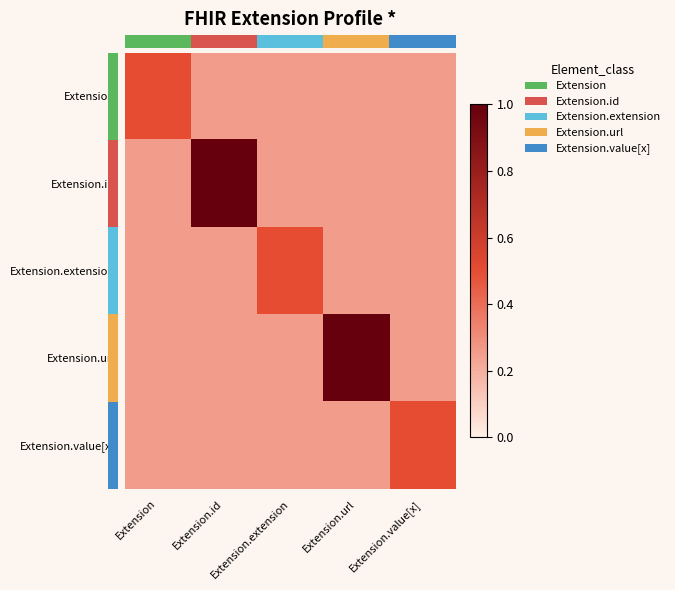

What is the difference between the highest and lowest values at Extension.id?

0.8